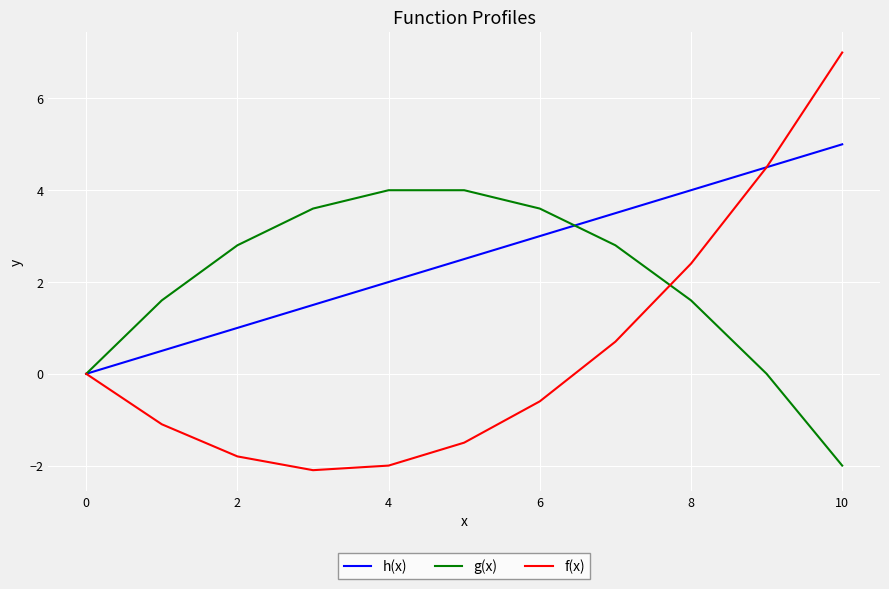

How many categories are shown in the chart?

11